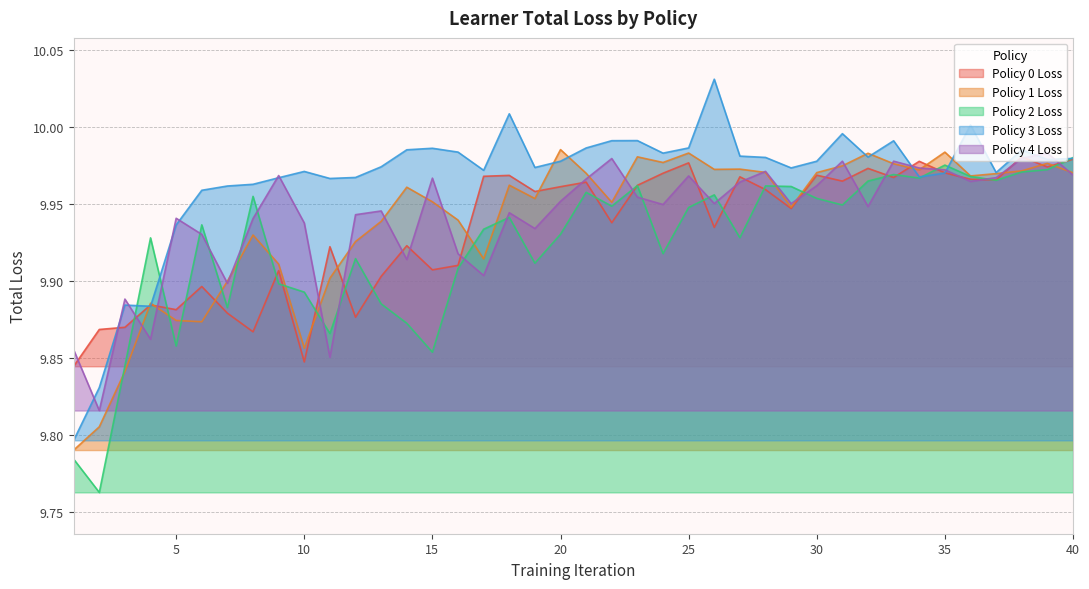

The value of policy3_loss at 21 is 10.0. True or false?

True